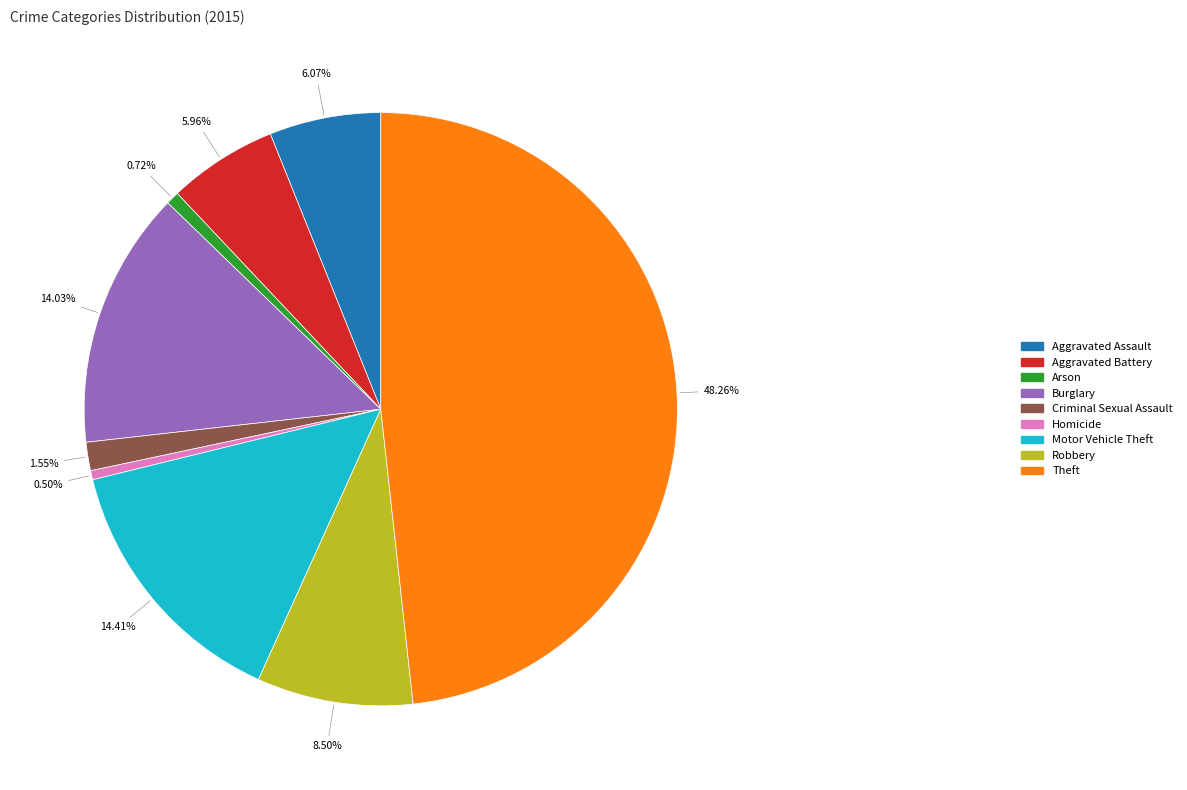

Which slice is the largest?

48.26%